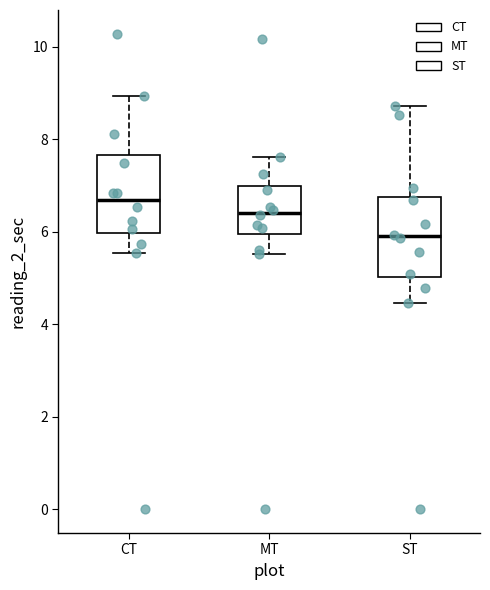

Where does the lower whisker of the box for MT end on the y-axis? The values are not printed on the chart, so give them approximately, as read against the axis.

5.6